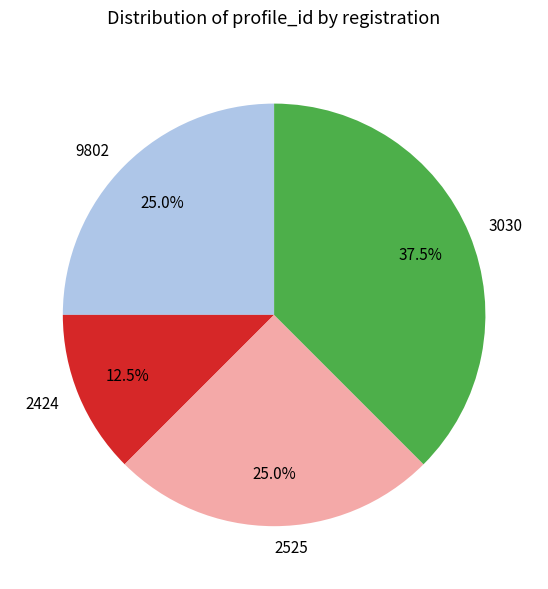

The 2525 slice represents 17% of the pie. True or false?

False